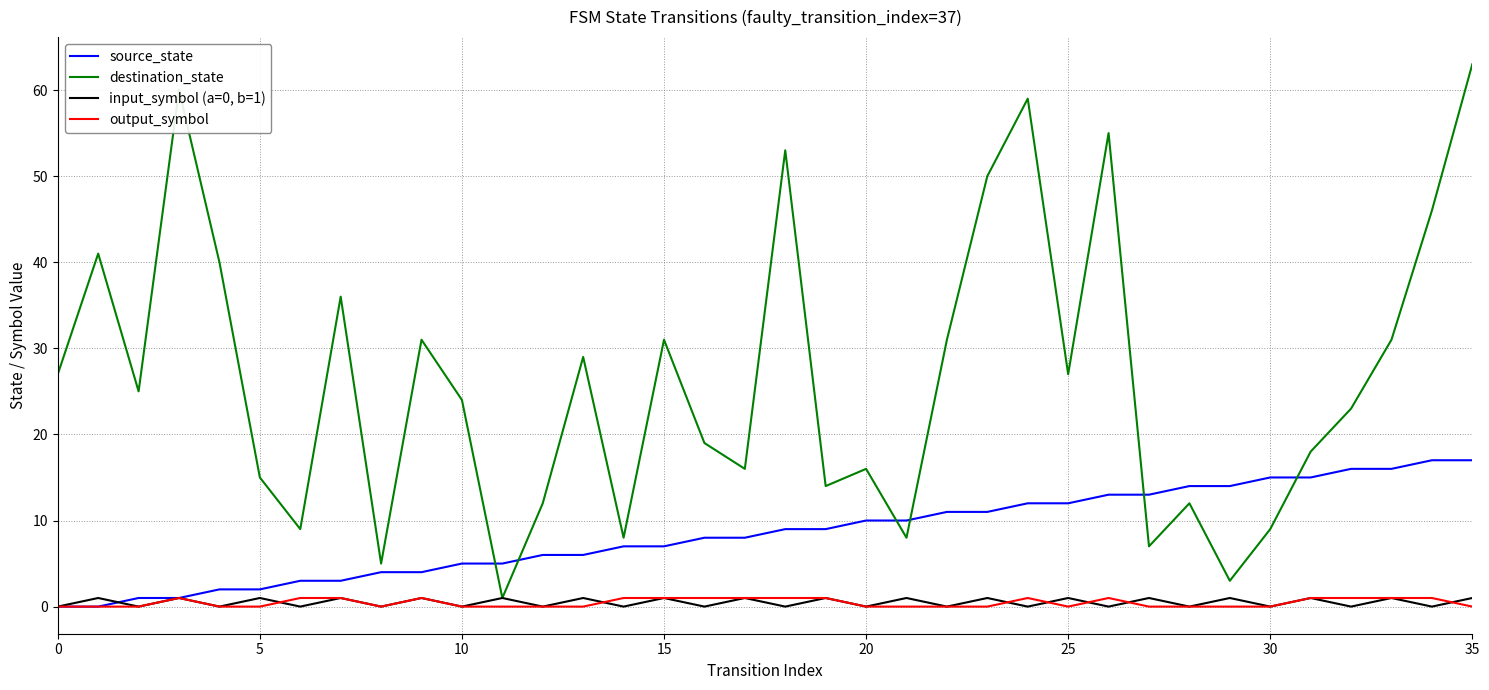

Which series has the largest range (max minus min)?

destination_state